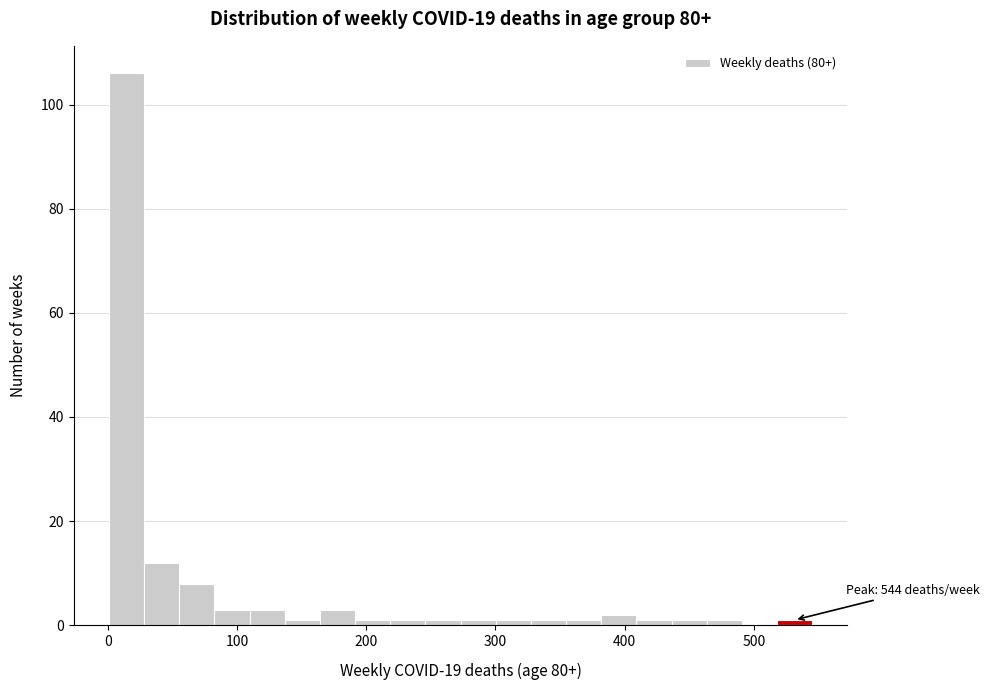

Around what value on the x-axis is the tallest bar? Give the approximate position of its centre, as read against the axis.

10